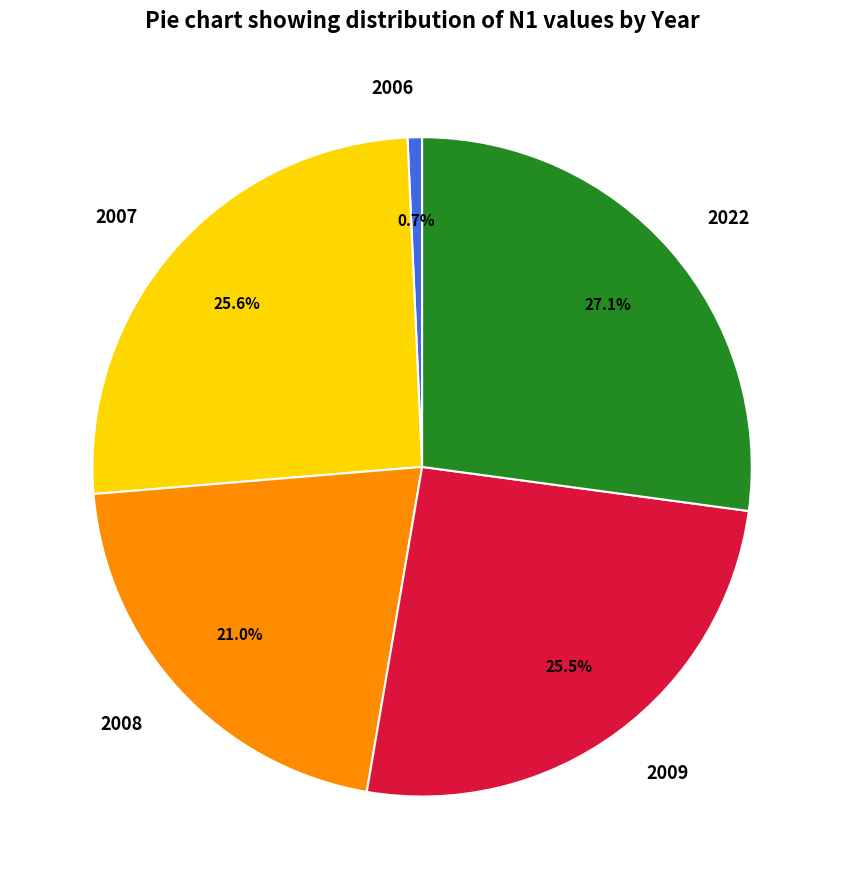

Does 2022 account for over 50% of the chart?

No